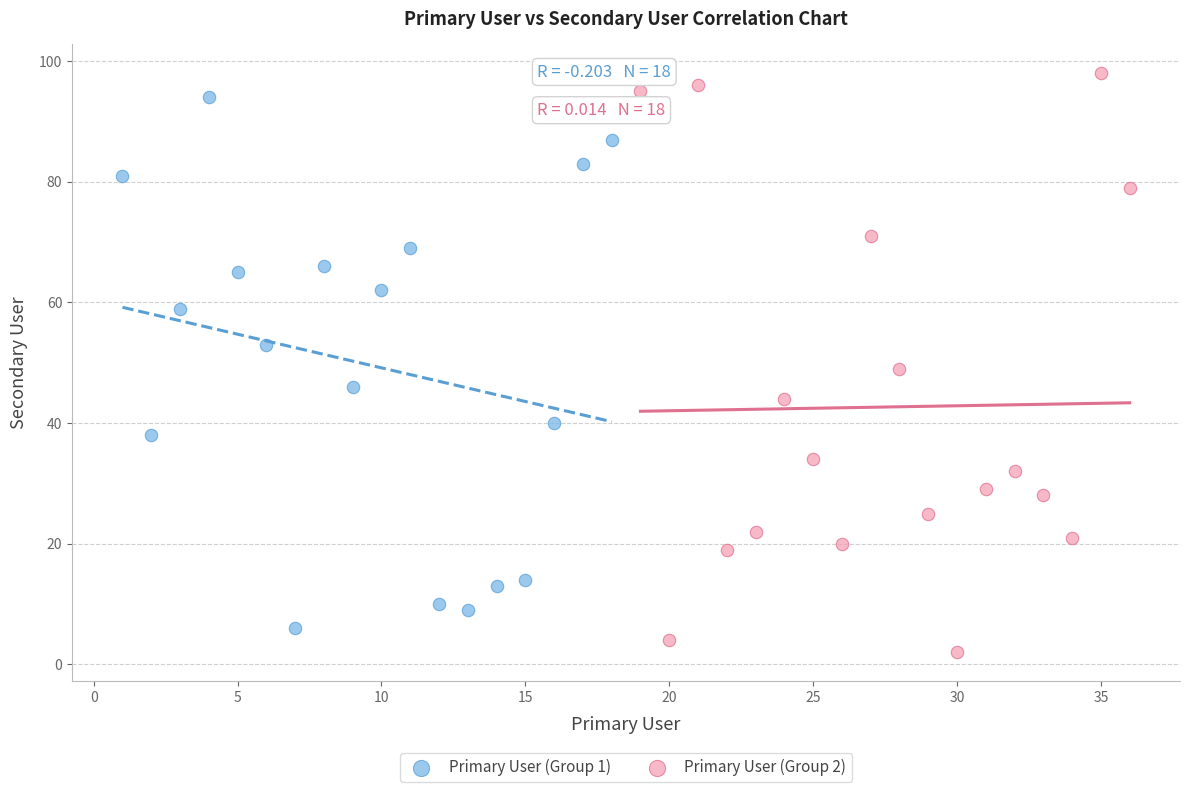

Which series contains the highest Y value?

Primary User (Group 2)